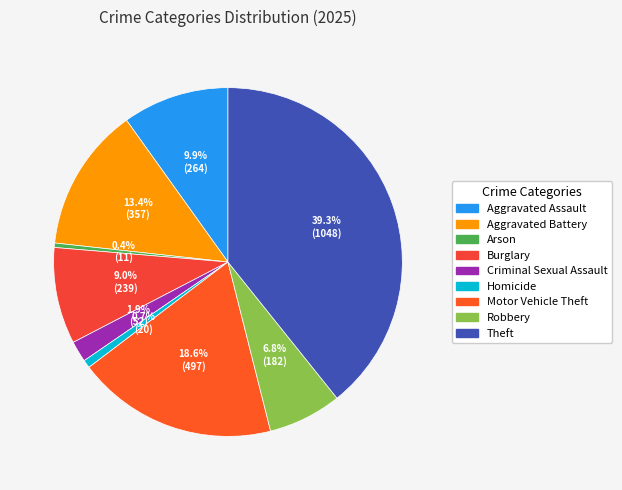

Combined, do Arson and Homicide account for over 50%?

No